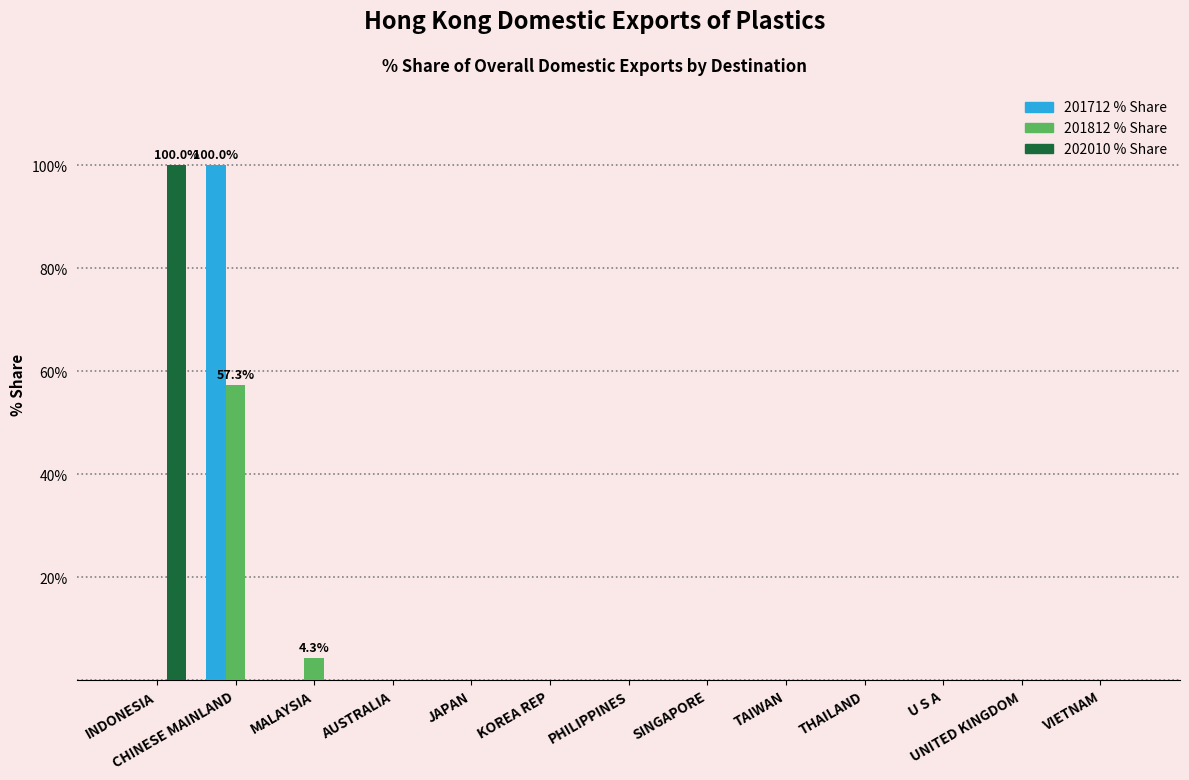

Is it true that 201712 % Share equals 37.6 at PHILIPPINES?

False